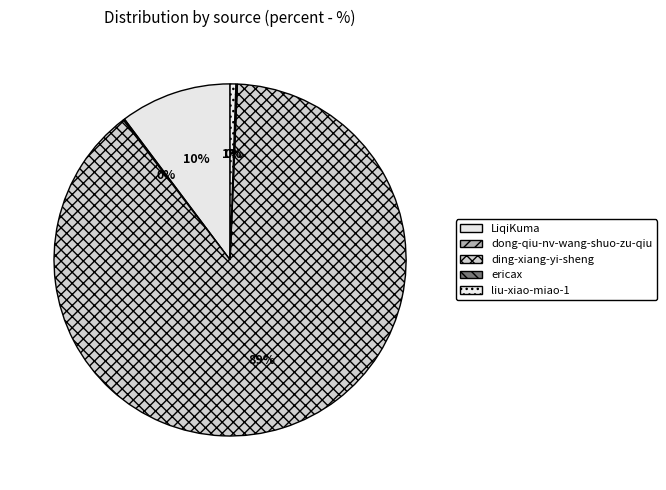

How many segments does this pie chart have?

5